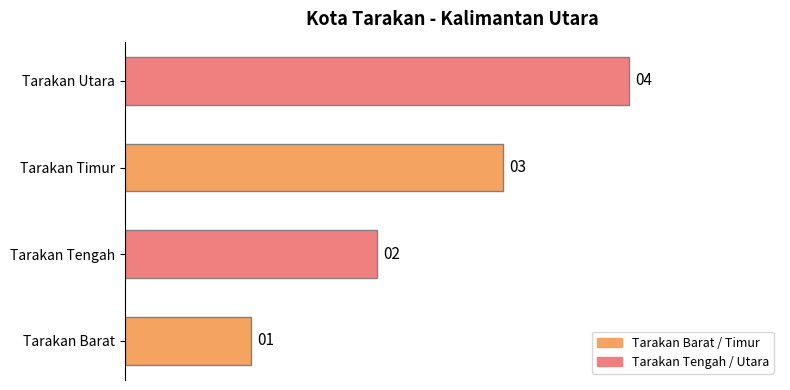

What is the sum of all values?

10